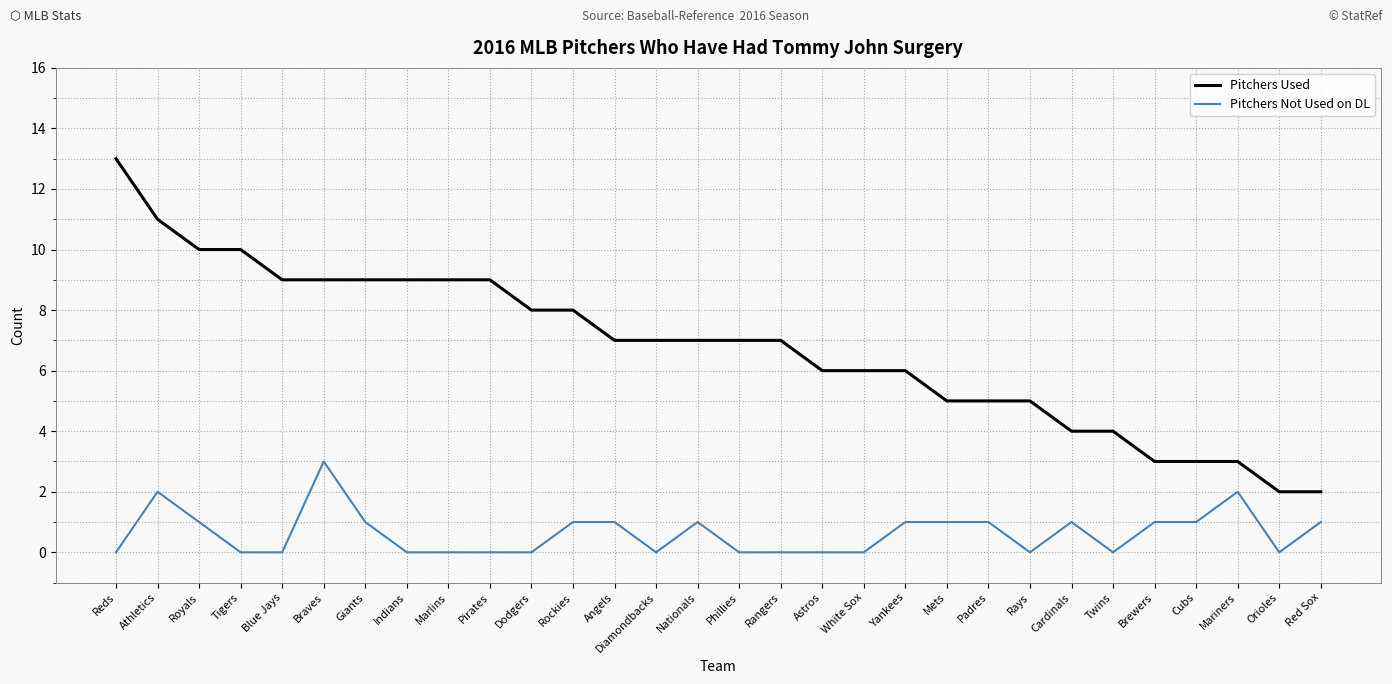

Where does the Pitchers Used series first go above 7?

Reds